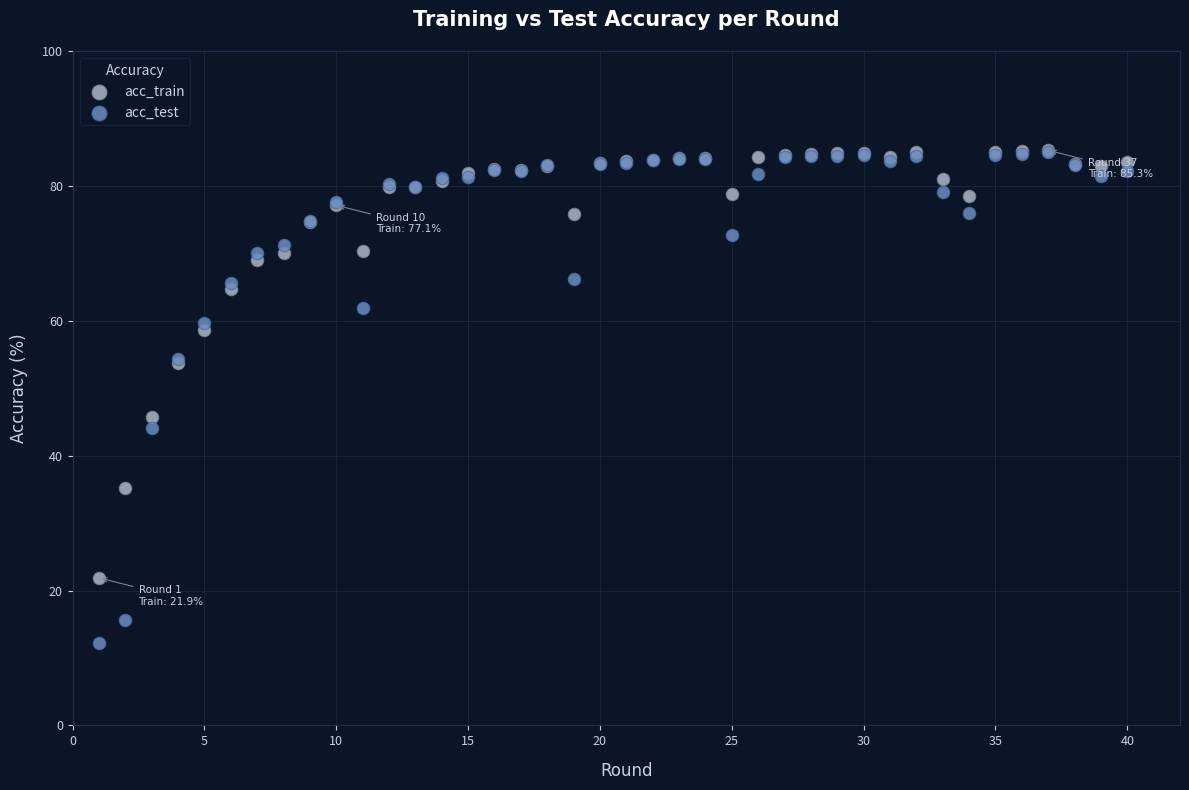

Which series reaches the minimum Y coordinate?

acc_test